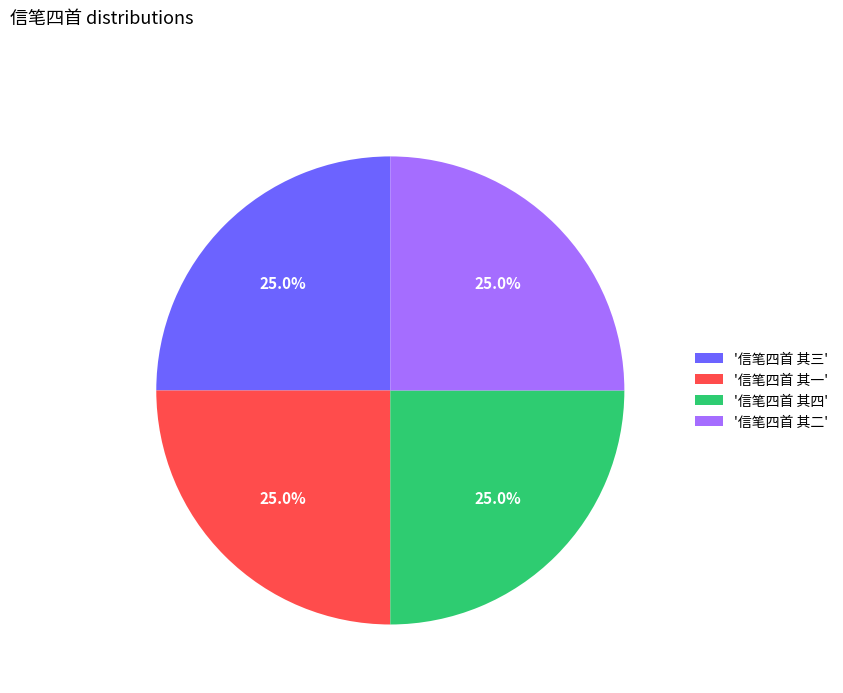

What is the ratio of the value at '信笔四首 其二' to the value at '信笔四首 其三'?

1.0